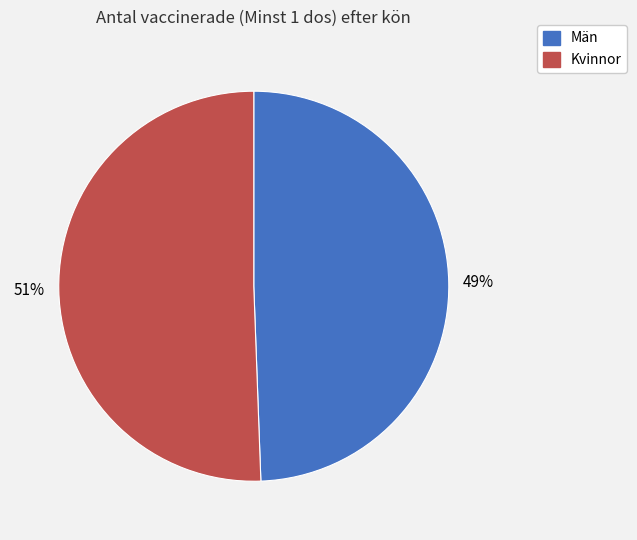

To the nearest percent, what is the combined percentage of Kvinnor and Män?

100%